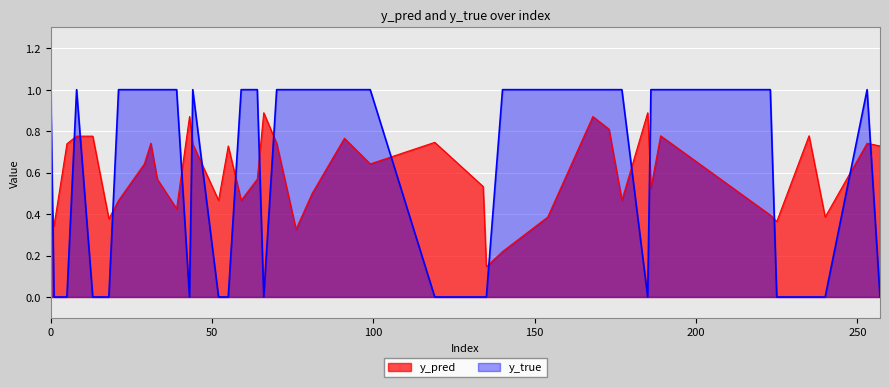

After their last crossing, which series has the higher values: y_pred or y_true?

y_pred